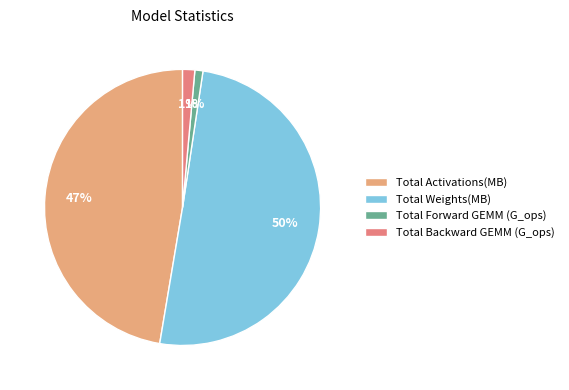

To the nearest percent, what percentage of the pie is Total Backward GEMM (G_ops)?

1%